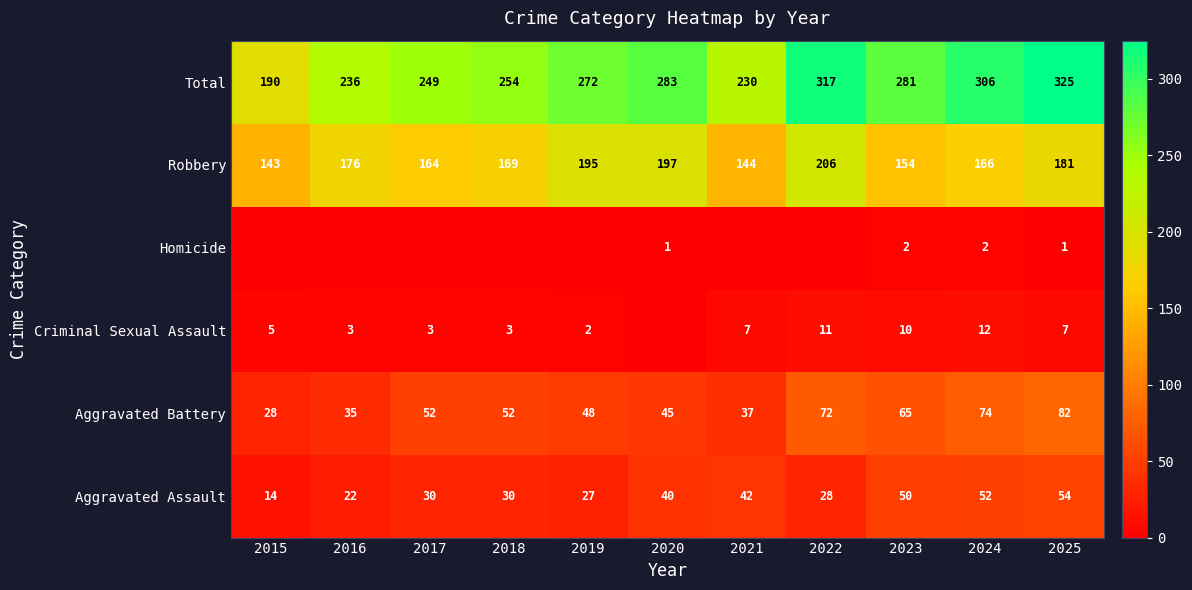

Between 2016 and 2025, which is larger?

2025